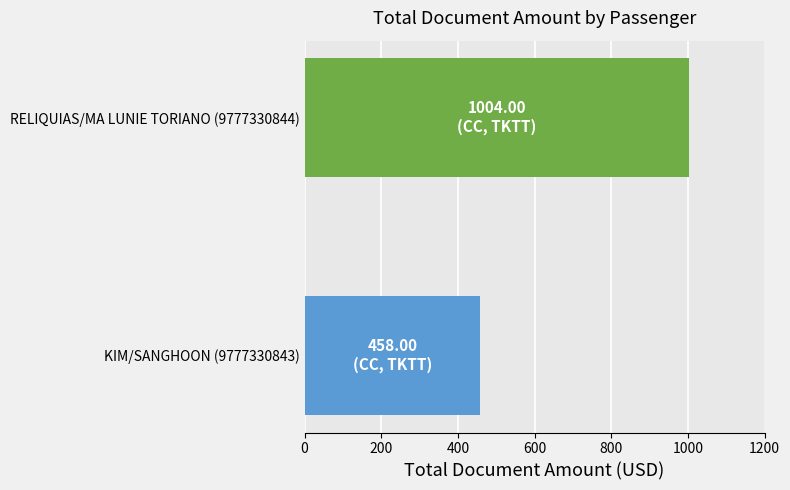

The chart shows a value of 145 at KIM/SANGHOON (9777330843). True or false?

False